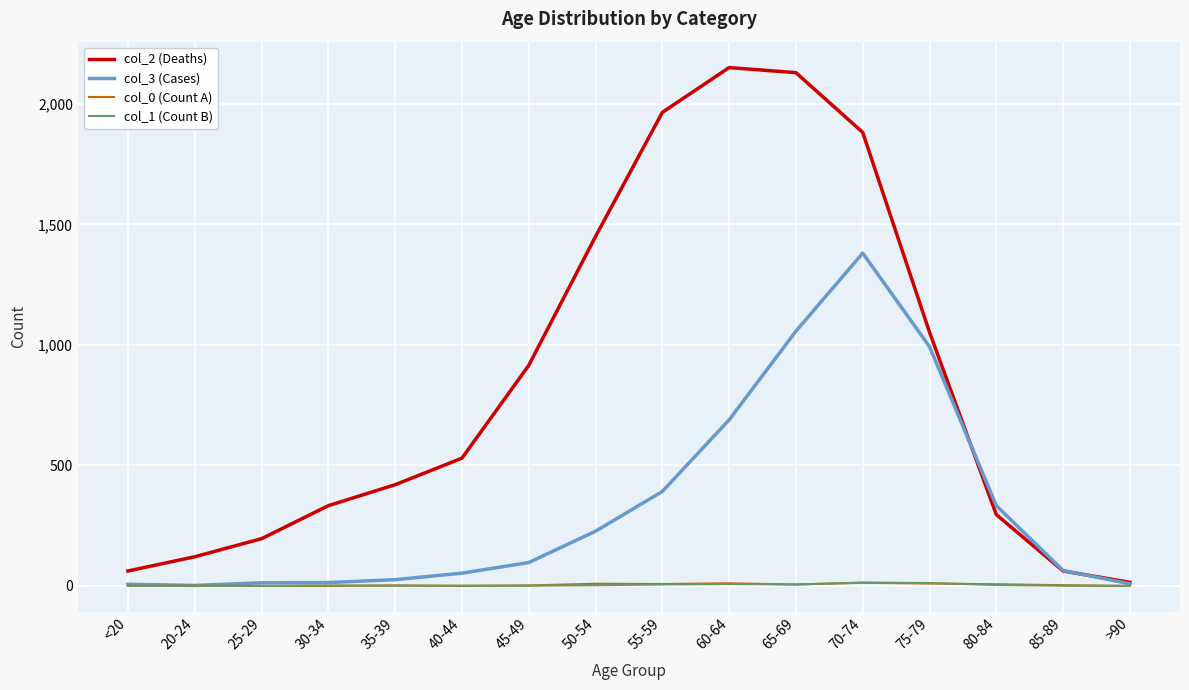

Which series has the largest total across all categories?

col_2 (Deaths)